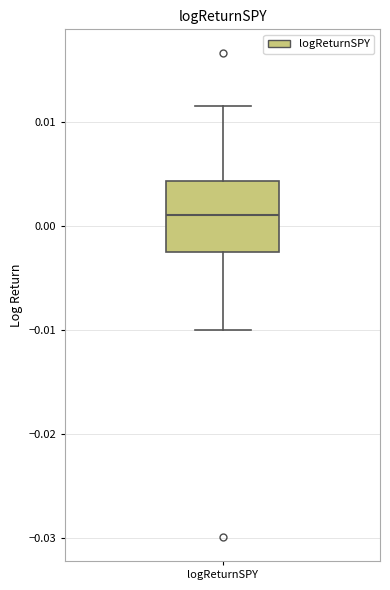

Read this box plot against the y-axis: the position of the median line, the range covered by the box, and the ends of both whiskers. The values are not printed on the chart, so give them approximately, as read against the axis.

median 0.001, box -0.003 to 0.004, whiskers -0.010 to 0.012